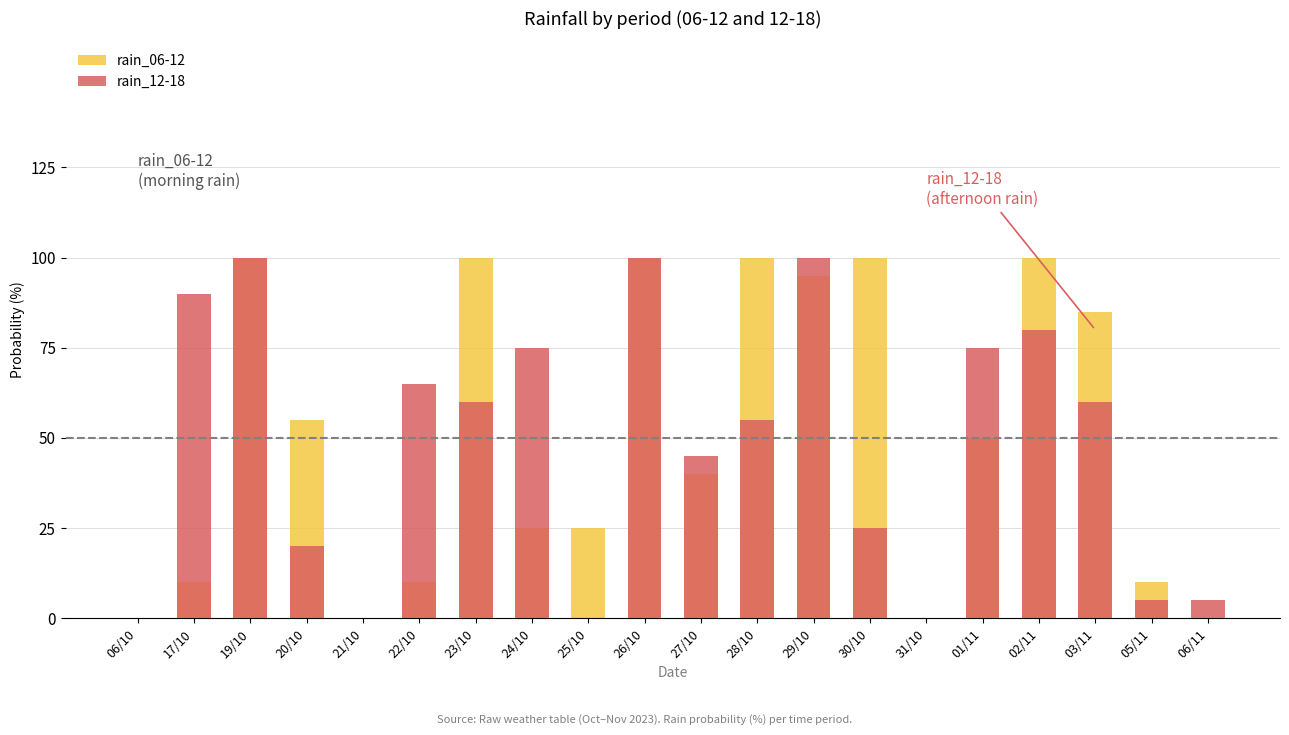

Which category has the lowest value in the rain_06-12 series?

06/10